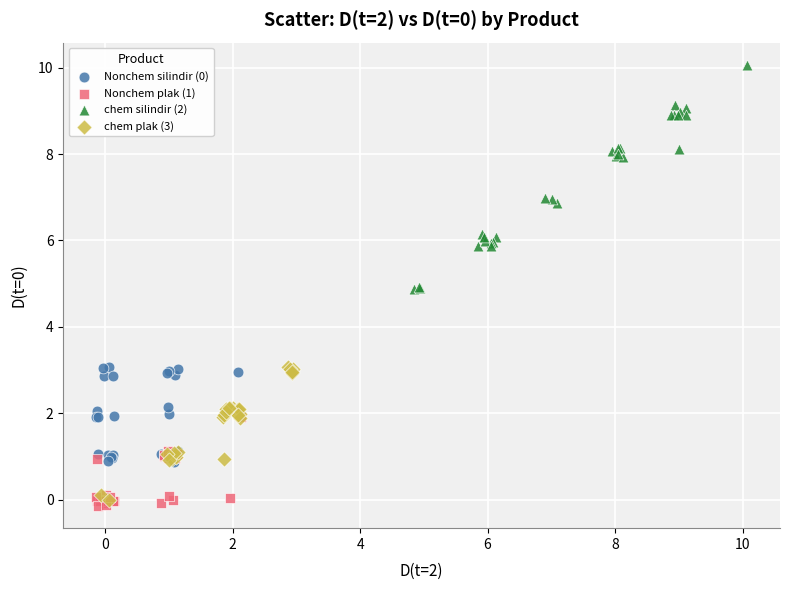

Which series contains the highest Y value?

chem silindir (2)